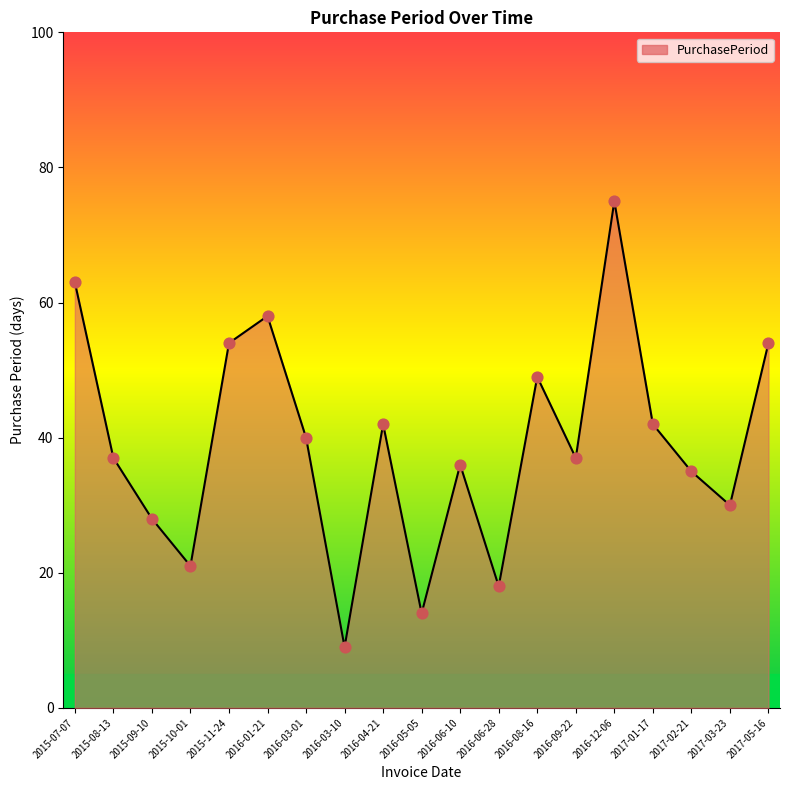

What is the change in value from 2015-09-10 to 2016-04-21?

+14